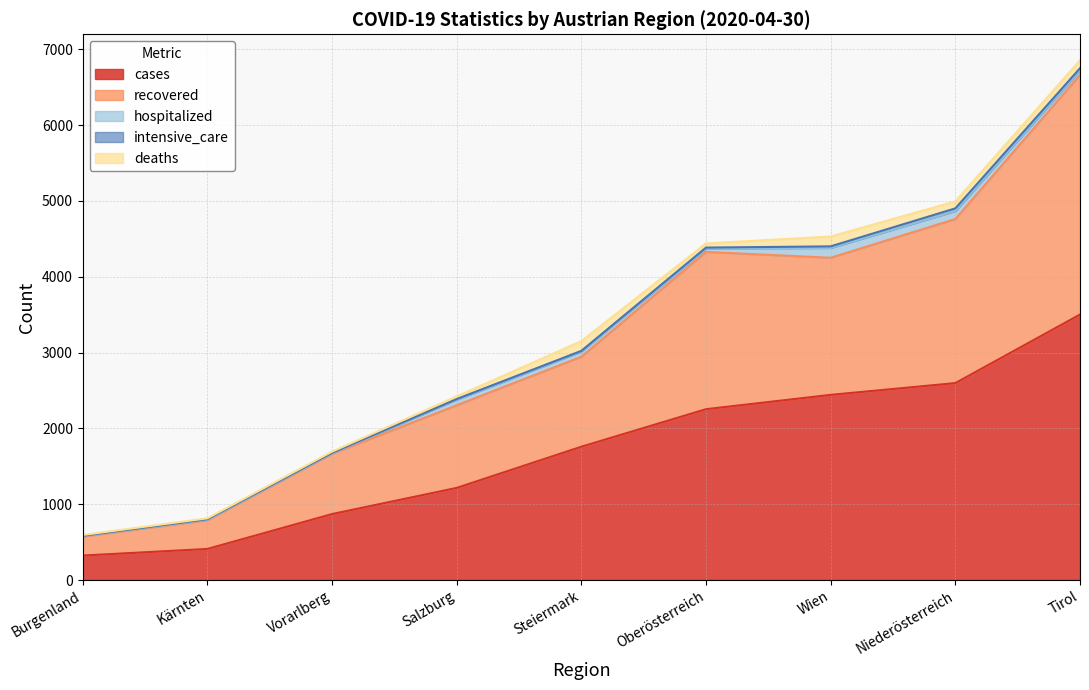

True or false: cases and hospitalized intersect in this chart.

False